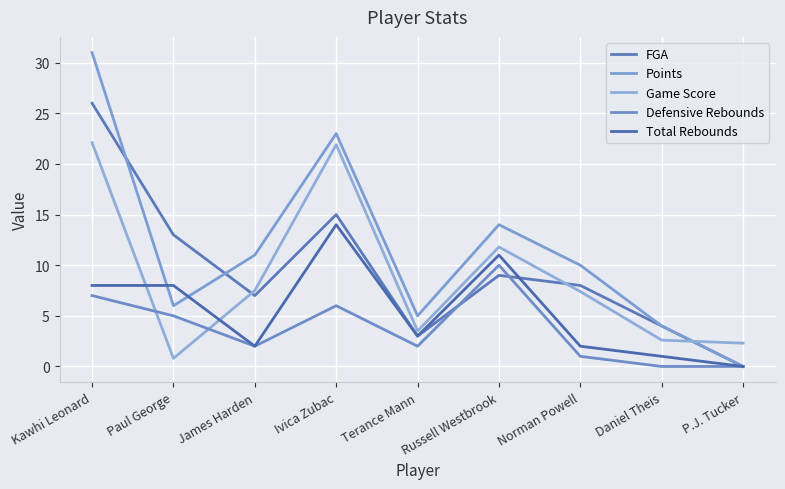

The Points series shows 14.0 at Russell Westbrook. True or false?

True